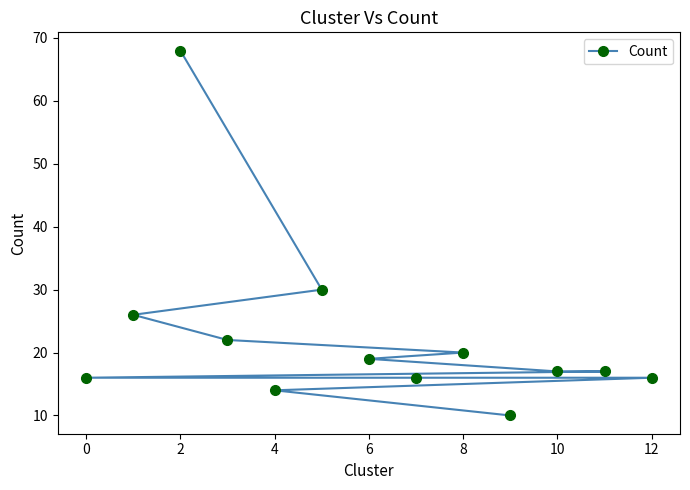

What is the sum of all values?

291